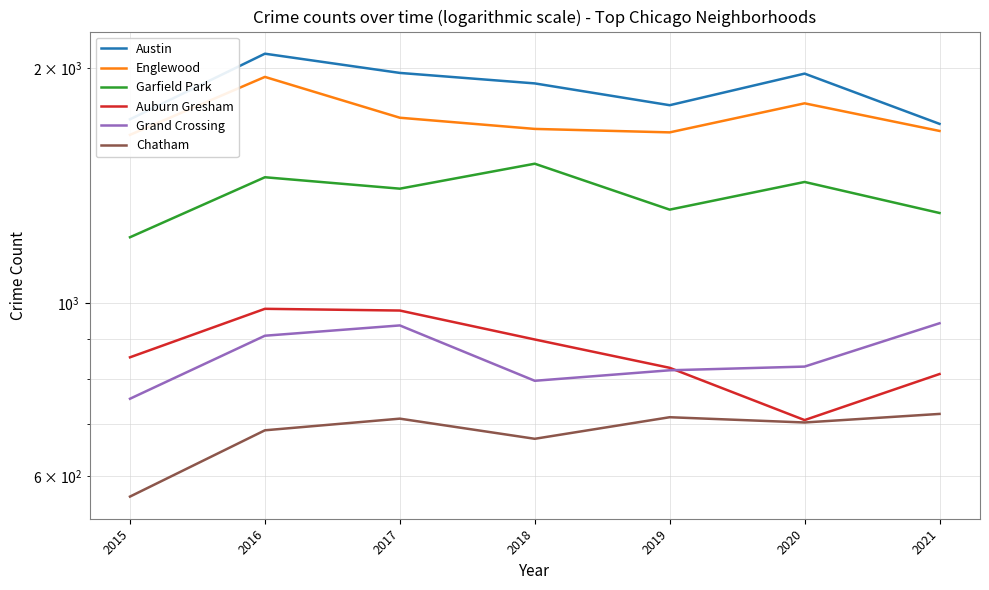

List the series in order of their peak value, lowest first.

Chatham, Grand Crossing, Auburn Gresham, Garfield Park, Englewood, Austin